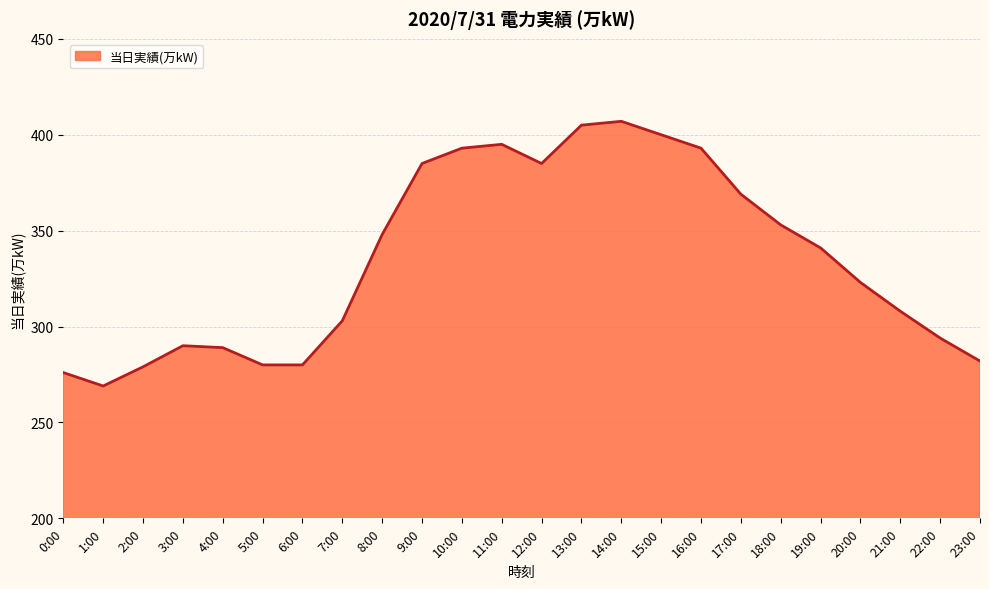

The value at 0:00 is 276. True or false?

True